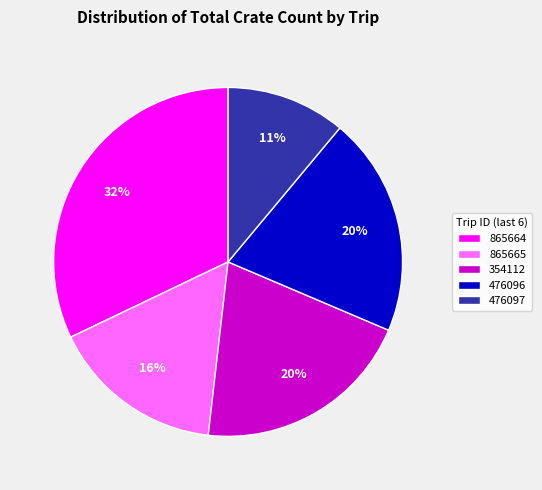

Is the sum of 865664 and 476096 greater than half?

Yes